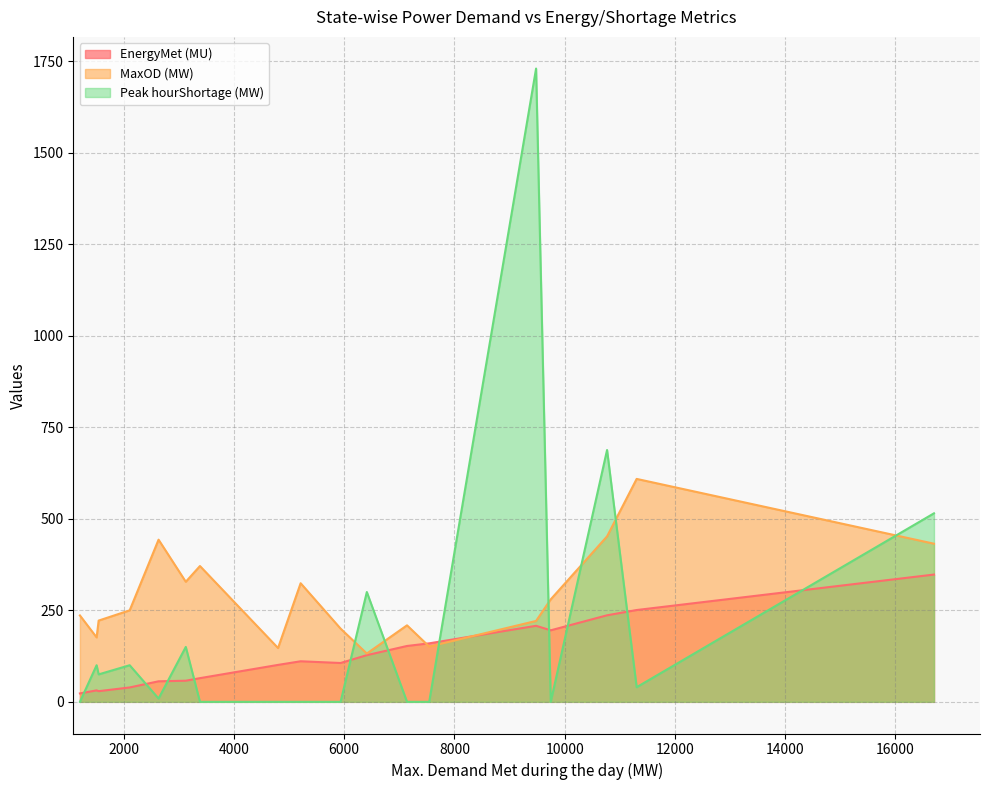

True or false: MaxOD (MW) and Peak hourShortage (MW) intersect in this chart.

True